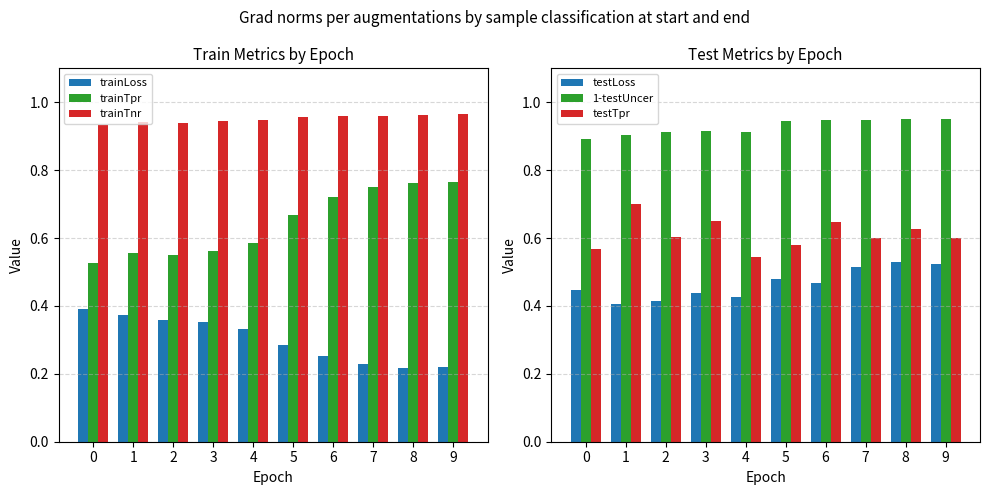

Reading right to left, what are all the values shown in this chart?

trainLoss: 0.2	0.2	0.2	0.3	0.3	0.3	0.4	0.4	0.4	0.4
trainTpr: 0.8	0.8	0.7	0.7	0.7	0.6	0.6	0.6	0.6	0.5
trainTnr: 1.0	1.0	1.0	1.0	1.0	0.9	0.9	0.9	0.9	0.9
testLoss: 0.5	0.5	0.5	0.5	0.5	0.4	0.4	0.4	0.4	0.4
1-testUncer: 1.0	1.0	0.9	0.9	0.9	0.9	0.9	0.9	0.9	0.9
testTpr: 0.6	0.6	0.6	0.6	0.6	0.5	0.6	0.6	0.7	0.6